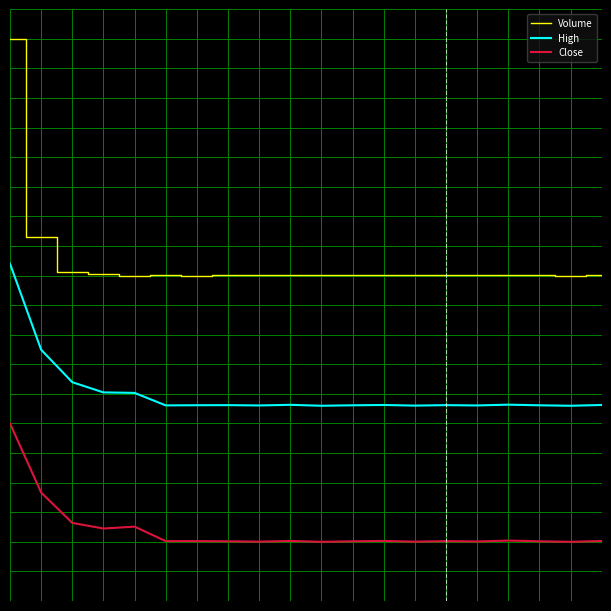

Does the chart display data point markers on the line(s)?

No